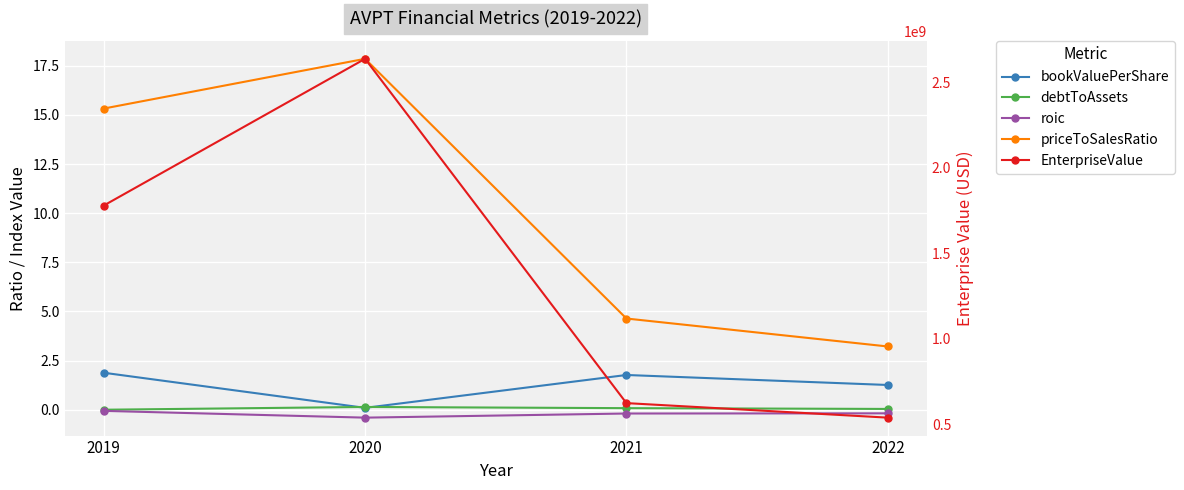

How many series are shown in this chart?

5